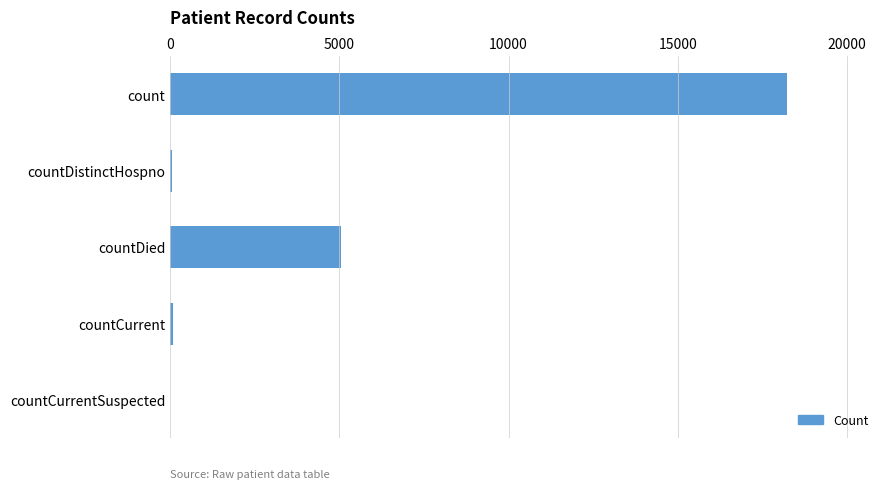

Where is the data nearest to the value 9121?

countDied